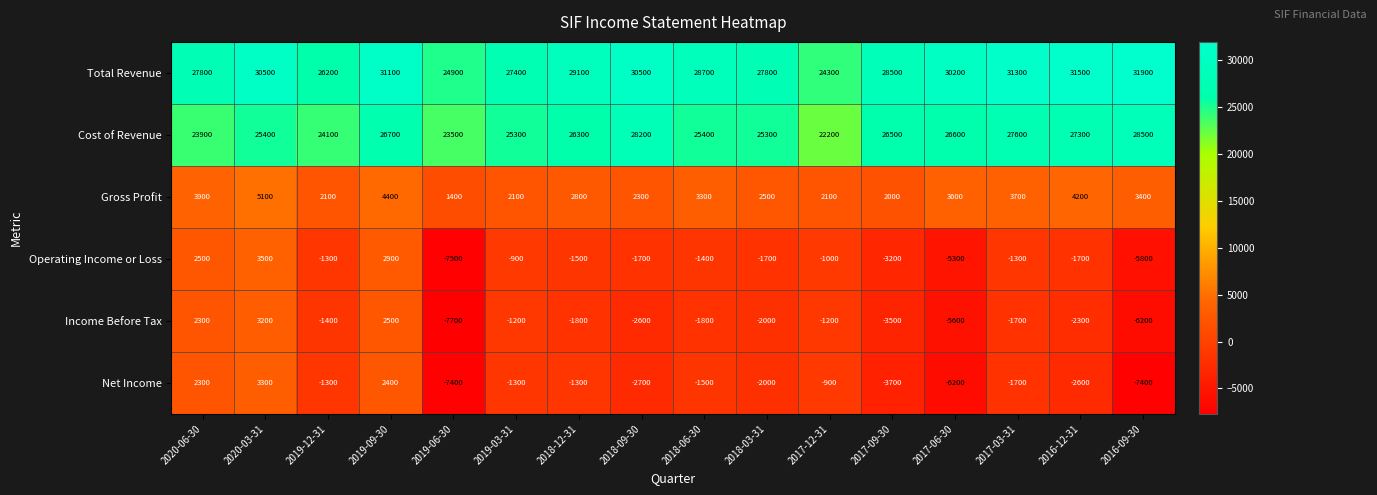

What is the sum of the Gross Profit values at 2017-12-31 and 2017-03-31?

5800